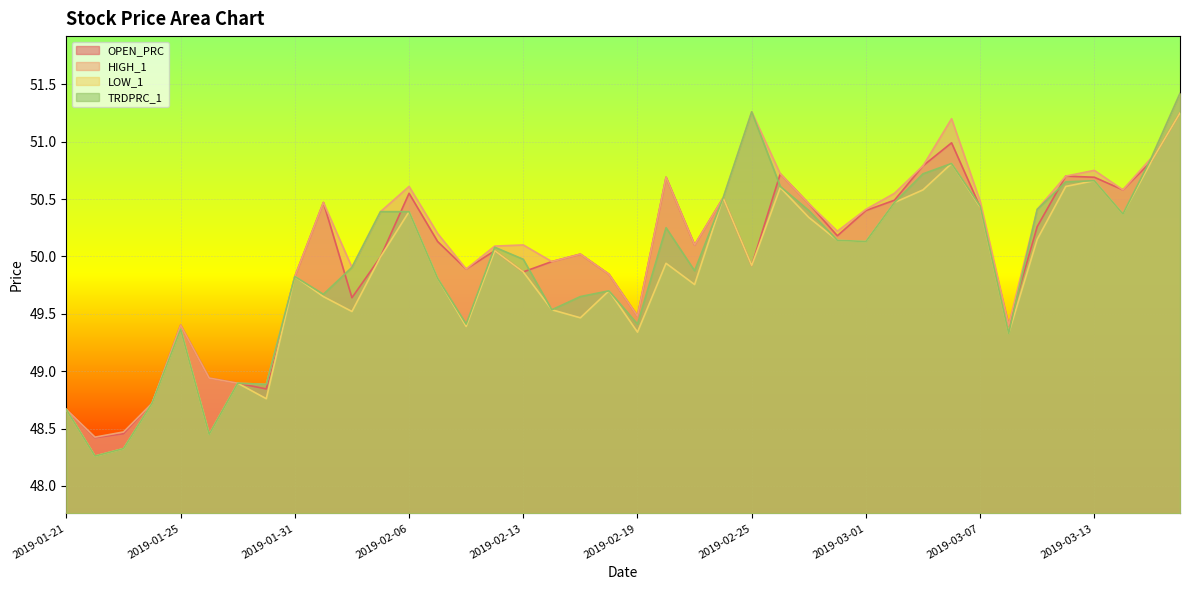

Reading left to right, extract all data points from this chart.

OPEN_PRC: 2019-01-21=48.7	2019-01-22=48.4	2019-01-23=48.5	2019-01-24=48.7	2019-01-25=49.4	2019-01-28=48.9	2019-01-29=48.9	2019-01-30=48.8	2019-01-31=49.8	2019-02-01=50.5	2019-02-04=49.6	2019-02-05=50.0	2019-02-06=50.5	2019-02-07=50.1	2019-02-08=49.9	2019-02-12=50.0	2019-02-13=49.9	2019-02-14=50.0	2019-02-15=50.0	2019-02-18=49.8	2019-02-19=49.5	2019-02-20=50.7	2019-02-21=50.1	2019-02-22=50.5	2019-02-25=49.9	2019-02-26=50.7	2019-02-27=50.5	2019-02-28=50.2	2019-03-01=50.4	2019-03-04=50.5	2019-03-05=50.8	2019-03-06=51.0	2019-03-07=50.4	2019-03-08=49.4	2019-03-11=50.3	2019-03-12=50.7	2019-03-13=50.7	2019-03-14=50.6	2019-03-15=50.8	2019-03-18=51.2
HIGH_1: 2019-01-21=48.7	2019-01-22=48.4	2019-01-23=48.5	2019-01-24=48.7	2019-01-25=49.4	2019-01-28=48.9	2019-01-29=48.9	2019-01-30=48.9	2019-01-31=49.8	2019-02-01=50.5	2019-02-04=49.9	2019-02-05=50.4	2019-02-06=50.6	2019-02-07=50.2	2019-02-08=49.9	2019-02-12=50.1	2019-02-13=50.1	2019-02-14=50.0	2019-02-15=50.0	2019-02-18=49.8	2019-02-19=49.5	2019-02-20=50.7	2019-02-21=50.1	2019-02-22=50.5	2019-02-25=51.3	2019-02-26=50.7	2019-02-27=50.5	2019-02-28=50.2	2019-03-01=50.4	2019-03-04=50.5	2019-03-05=50.8	2019-03-06=51.2	2019-03-07=50.5	2019-03-08=49.4	2019-03-11=50.4	2019-03-12=50.7	2019-03-13=50.8	2019-03-14=50.6	2019-03-15=50.9	2019-03-18=51.4
LOW_1: 2019-01-21=48.7	2019-01-22=48.3	2019-01-23=48.3	2019-01-24=48.7	2019-01-25=49.4	2019-01-28=48.5	2019-01-29=48.9	2019-01-30=48.8	2019-01-31=49.8	2019-02-01=49.6	2019-02-04=49.5	2019-02-05=50.0	2019-02-06=50.4	2019-02-07=49.8	2019-02-08=49.4	2019-02-12=50.0	2019-02-13=49.9	2019-02-14=49.5	2019-02-15=49.5	2019-02-18=49.7	2019-02-19=49.3	2019-02-20=49.9	2019-02-21=49.8	2019-02-22=50.5	2019-02-25=49.9	2019-02-26=50.6	2019-02-27=50.3	2019-02-28=50.1	2019-03-01=50.1	2019-03-04=50.5	2019-03-05=50.6	2019-03-06=50.8	2019-03-07=50.4	2019-03-08=49.3	2019-03-11=50.1	2019-03-12=50.6	2019-03-13=50.7	2019-03-14=50.4	2019-03-15=50.8	2019-03-18=51.2
TRDPRC_1: 2019-01-21=48.7	2019-01-22=48.3	2019-01-23=48.3	2019-01-24=48.7	2019-01-25=49.4	2019-01-28=48.5	2019-01-29=48.9	2019-01-30=48.9	2019-01-31=49.8	2019-02-01=49.7	2019-02-04=49.9	2019-02-05=50.4	2019-02-06=50.4	2019-02-07=49.8	2019-02-08=49.4	2019-02-12=50.1	2019-02-13=50.0	2019-02-14=49.5	2019-02-15=49.6	2019-02-18=49.7	2019-02-19=49.4	2019-02-20=50.2	2019-02-21=49.9	2019-02-22=50.5	2019-02-25=51.3	2019-02-26=50.6	2019-02-27=50.4	2019-02-28=50.1	2019-03-01=50.1	2019-03-04=50.5	2019-03-05=50.7	2019-03-06=50.8	2019-03-07=50.4	2019-03-08=49.3	2019-03-11=50.4	2019-03-12=50.6	2019-03-13=50.7	2019-03-14=50.4	2019-03-15=50.9	2019-03-18=51.4